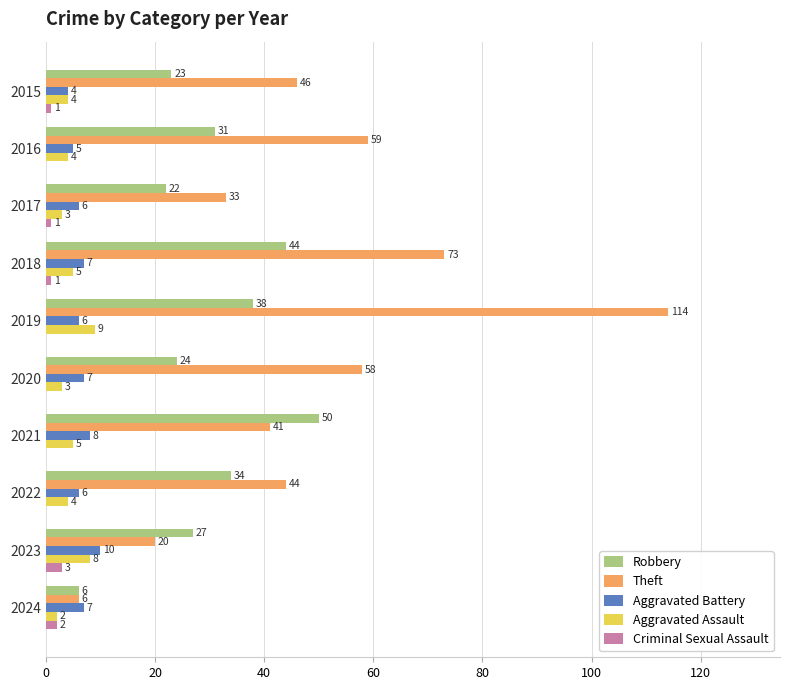

At which category is the sum across all series the highest?

2019